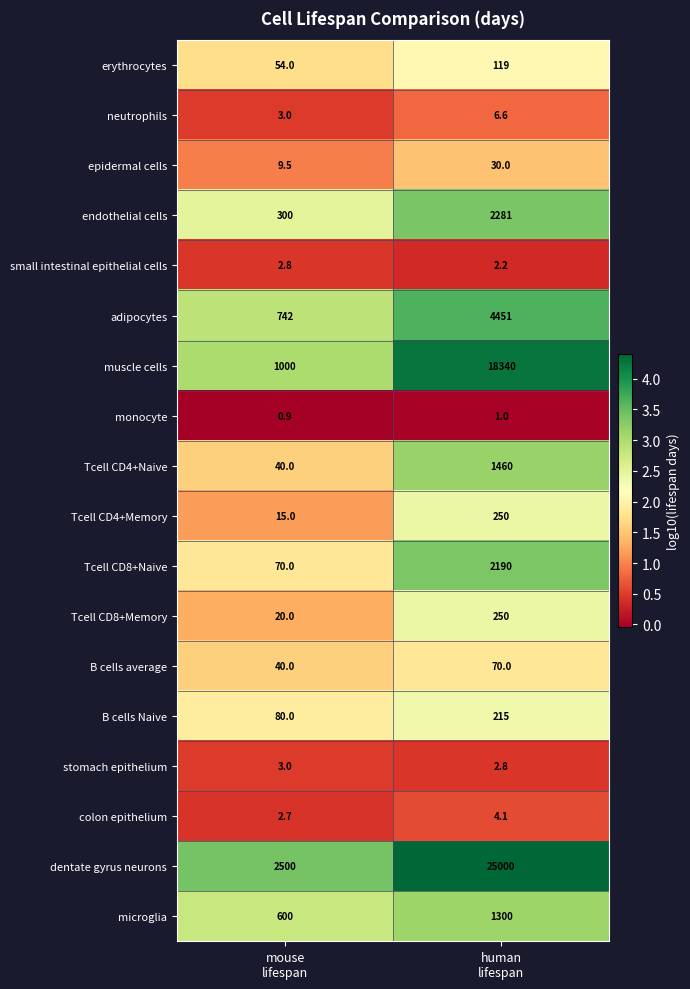

Which series has the widest spread of values?

dentate gyrus neurons